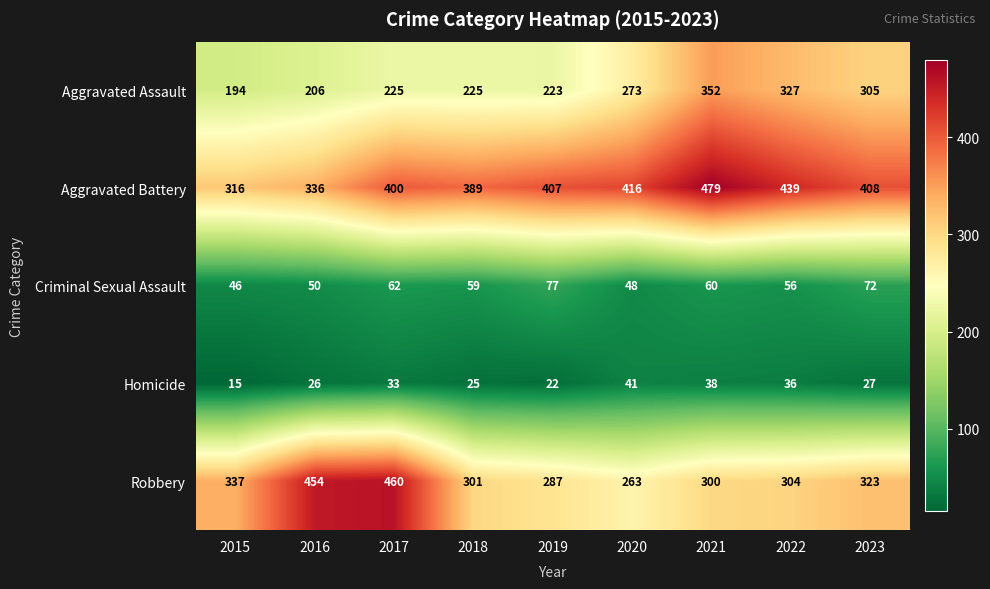

Which series has the largest total across all categories?

Aggravated Battery